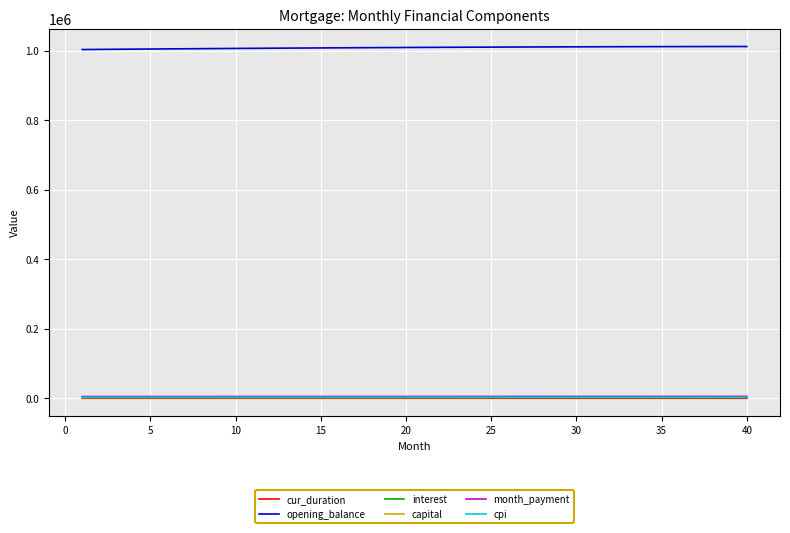

Which series has the largest total across all categories?

opening_balance